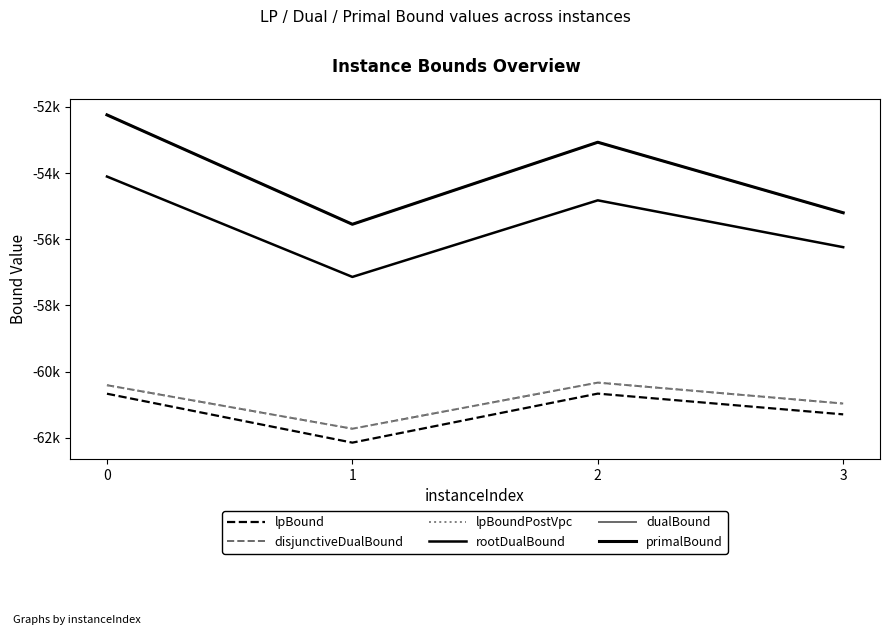

Which series has the largest total across all categories?

primalBound